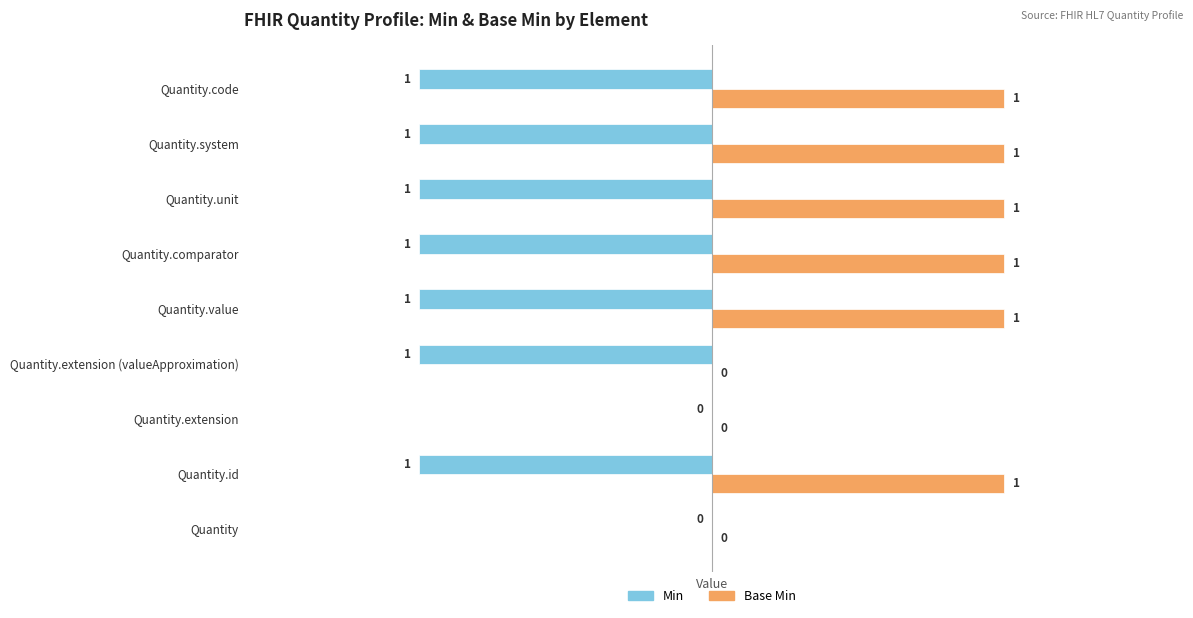

Is it true that Min equals -1 at Quantity.unit?

True